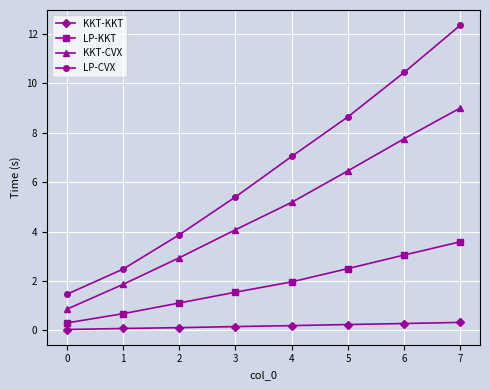

What is the spread (max minus min) of values at 4?

6.8